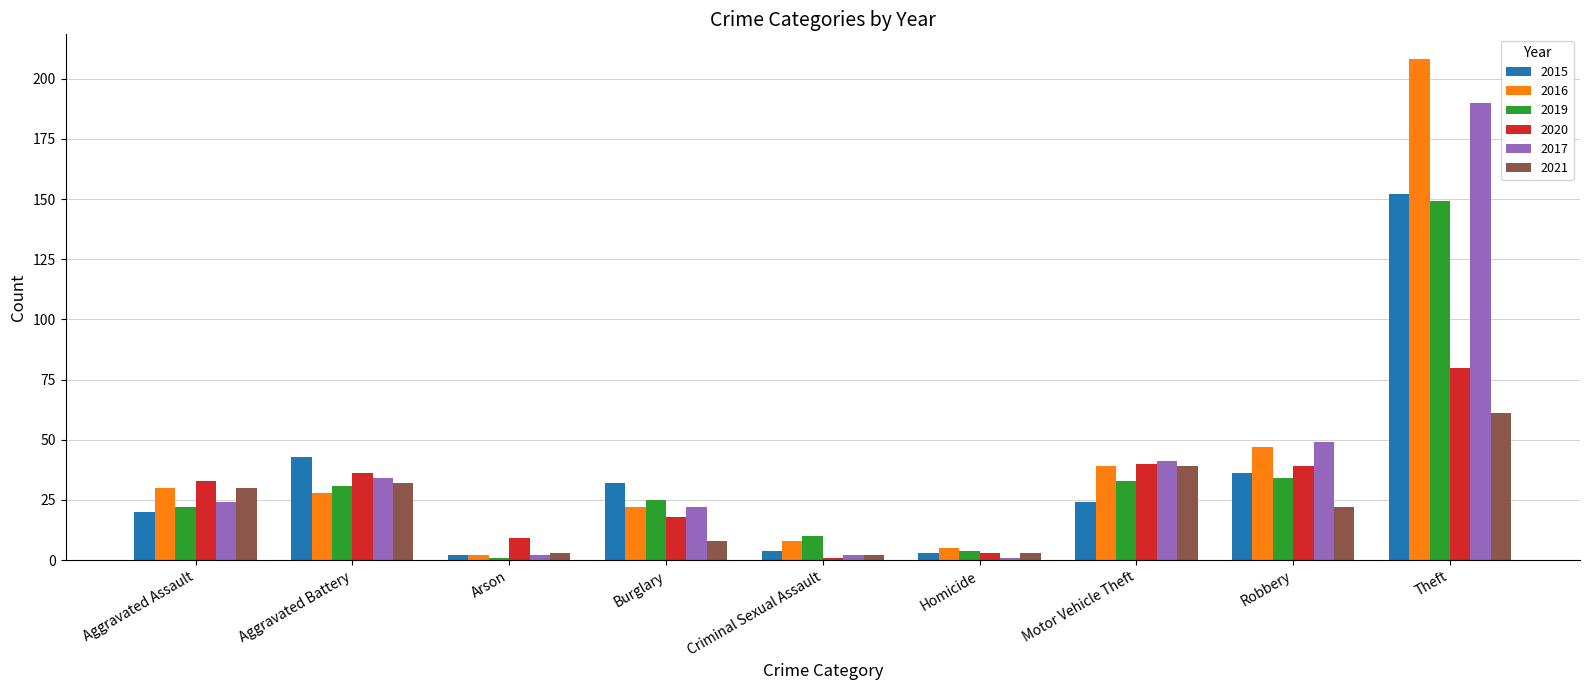

At which label does 2016 first exceed 28?

Aggravated Assault